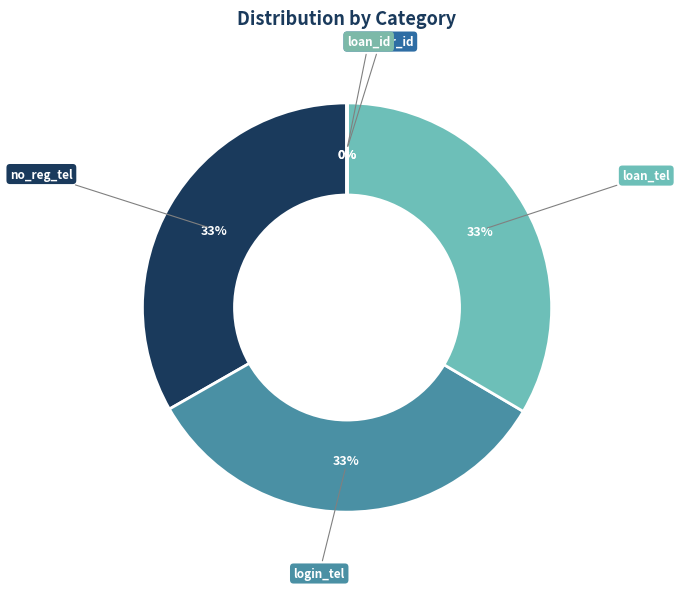

What percentage do loan_tel and login_tel together represent?

66.7%